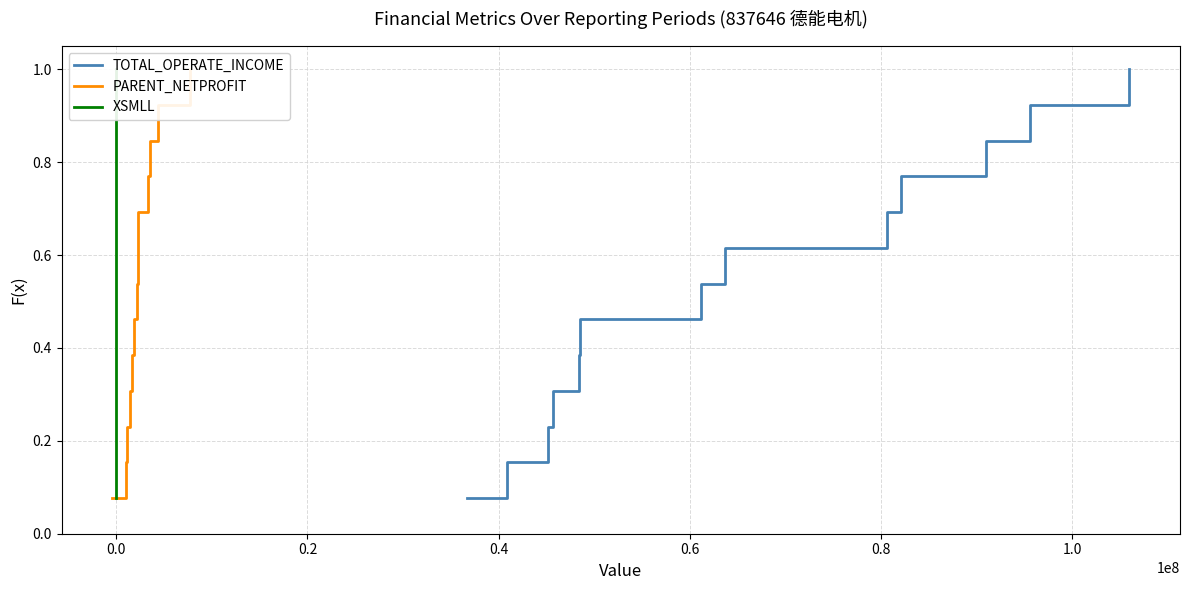

True or false: TOTAL_OPERATE_INCOME and PARENT_NETPROFIT cross at least once.

False